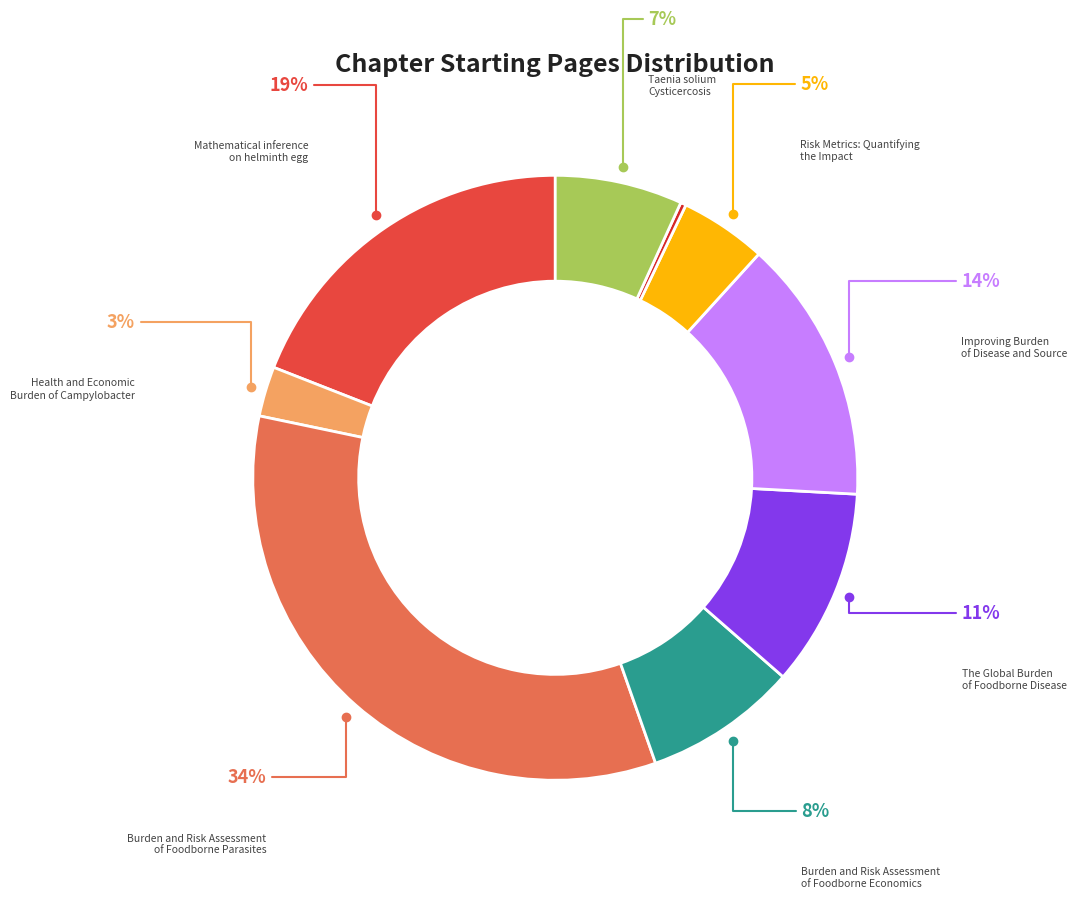

Does any single category account for the majority?

No